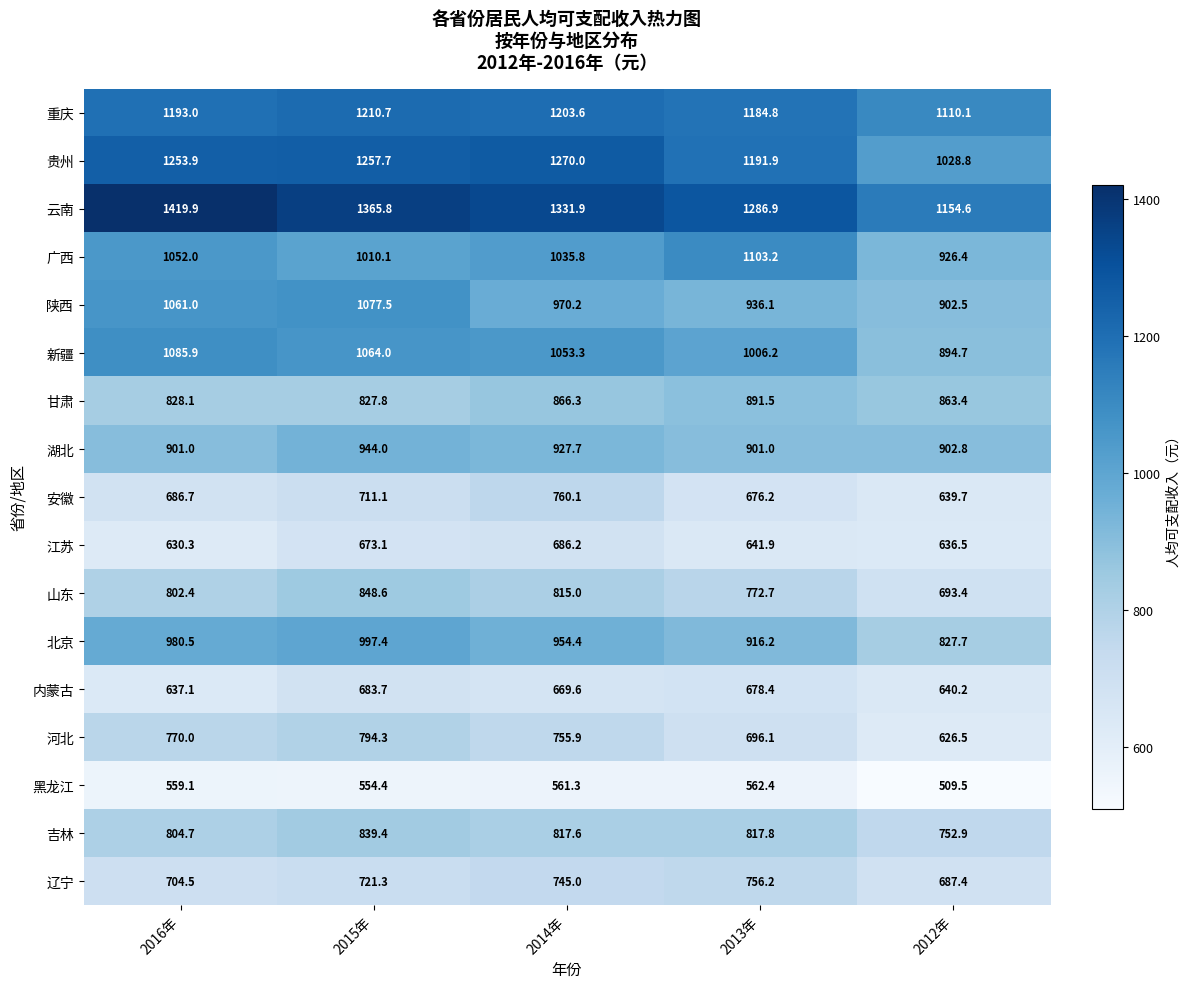

What value does the 云南 series have at 2013年?

1286.9